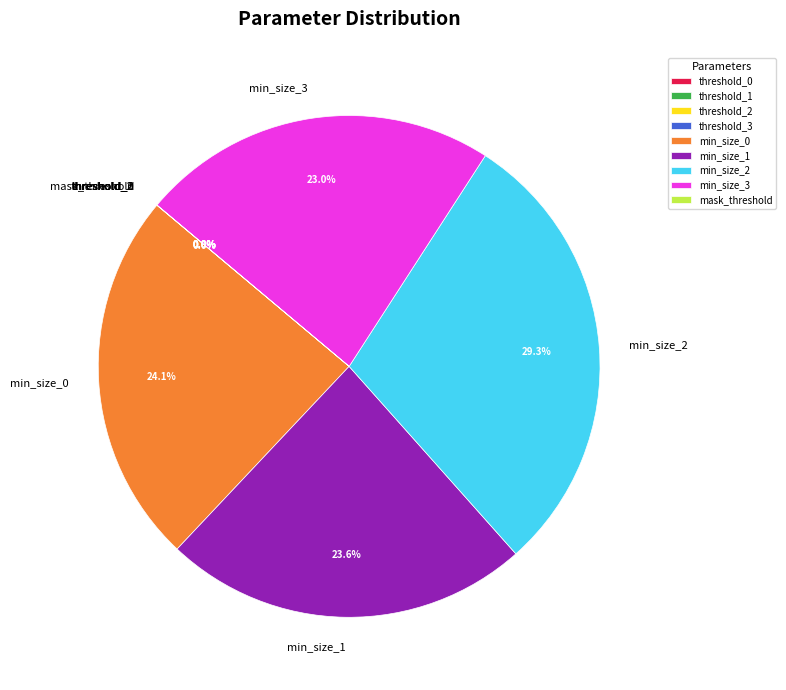

Which slice is the largest?

min_size_2